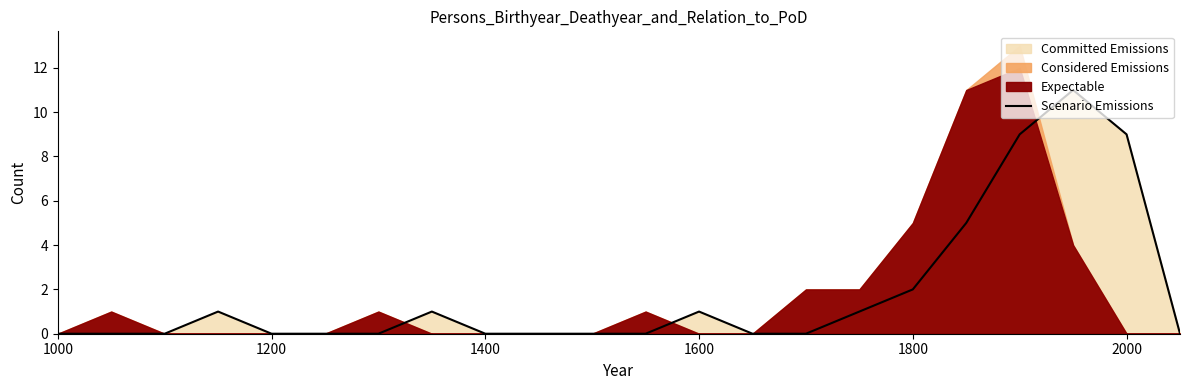

What is the highest value of the Scenario Emissions series?

11